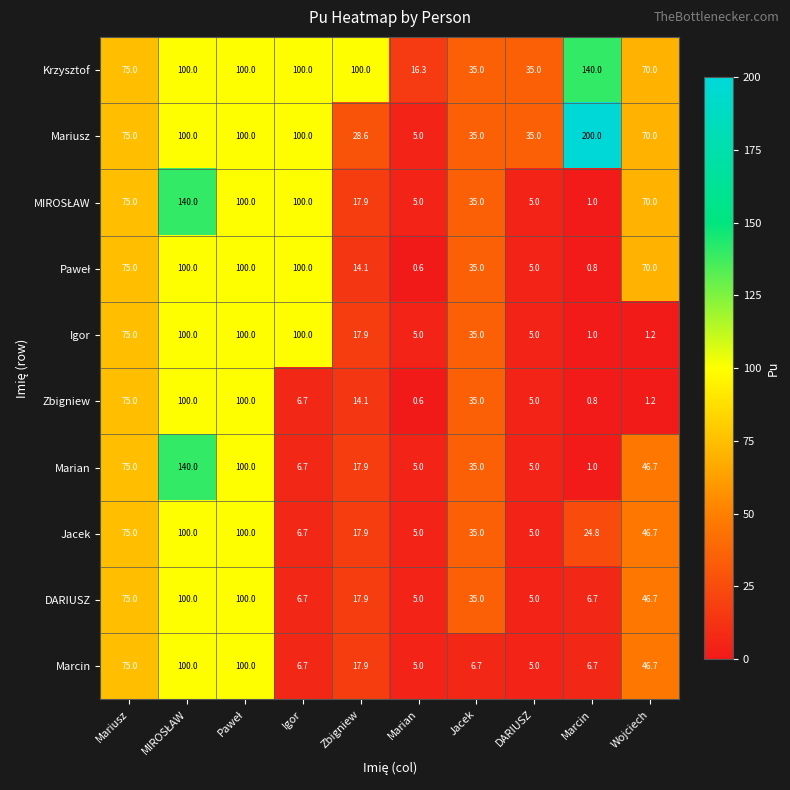

What is the total value across all series at Marian?

52.5